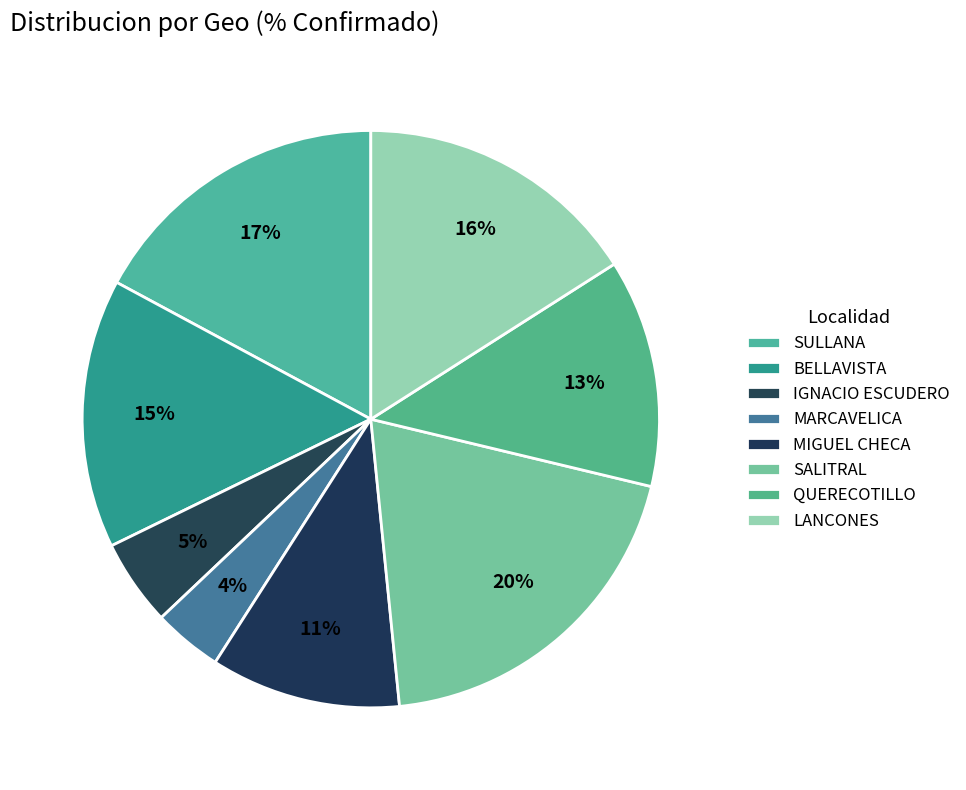

Does any single category account for the majority?

No